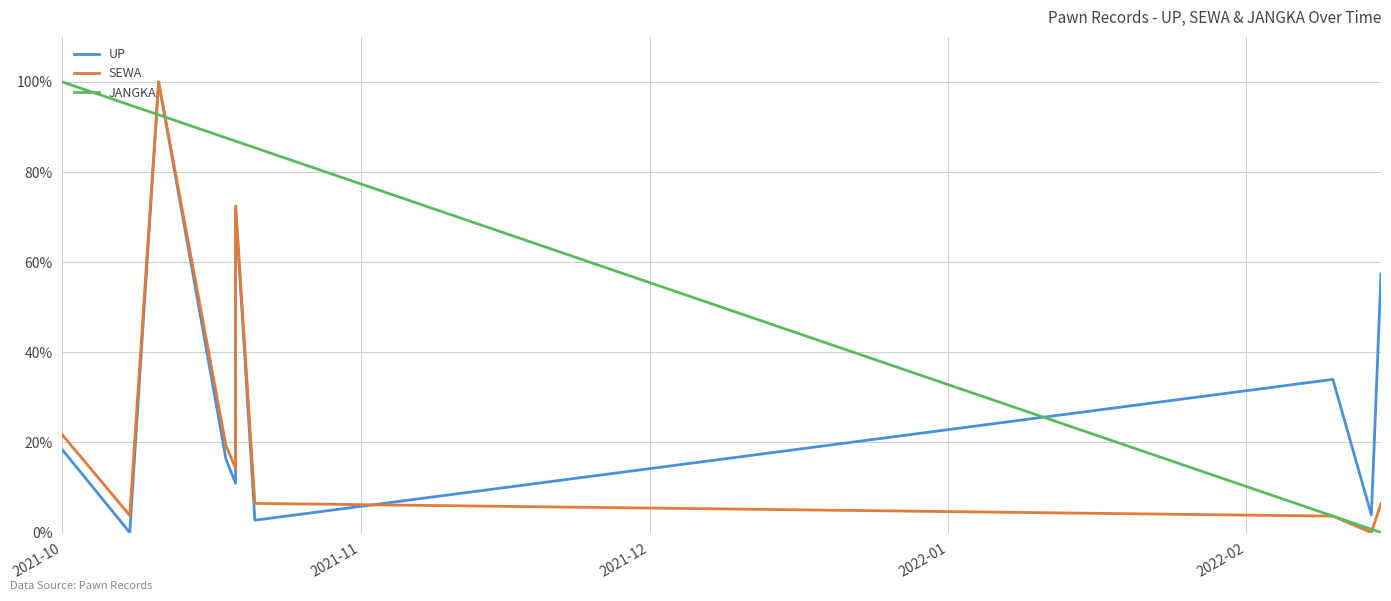

True or false: UP has a value of 18.4 at 2021-10.

True